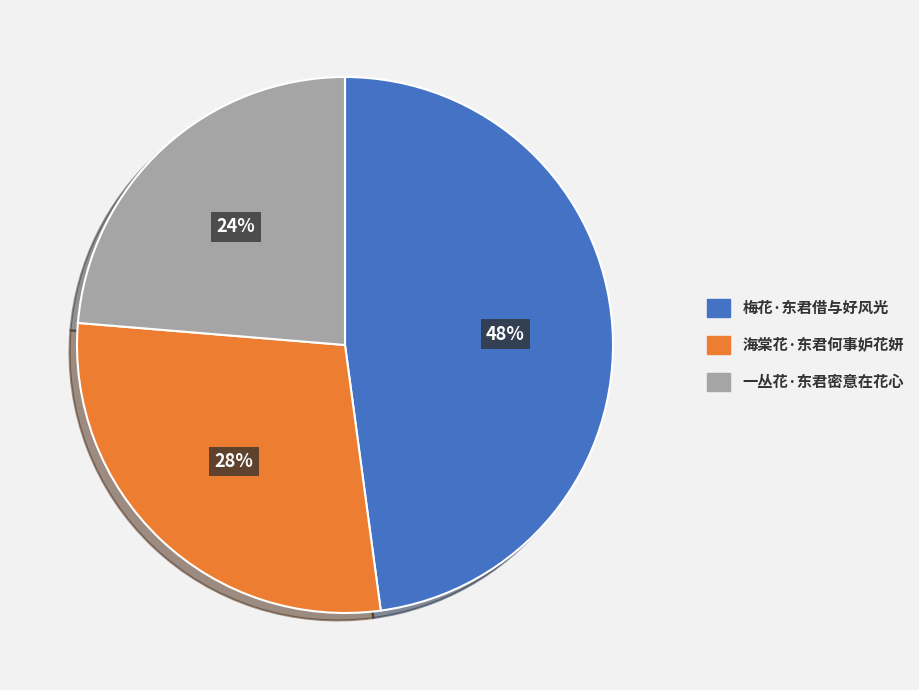

Which slice is the smallest?

一丛花·东君密意在花心